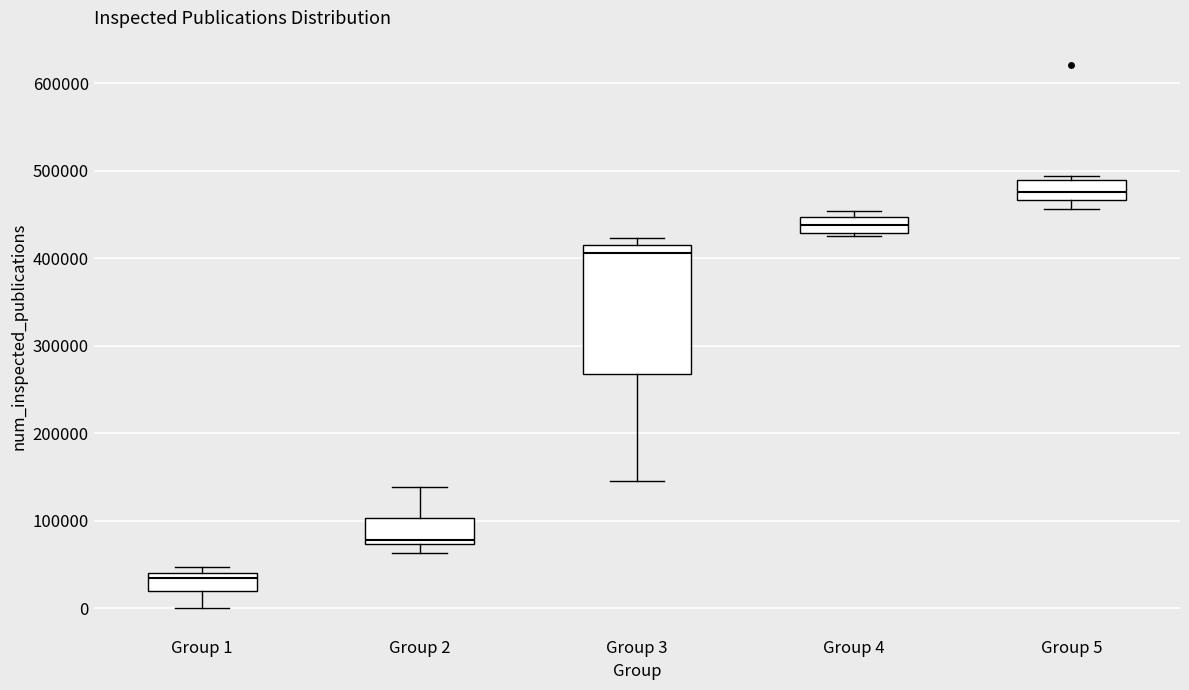

Which box has the highest median line?

Group 5